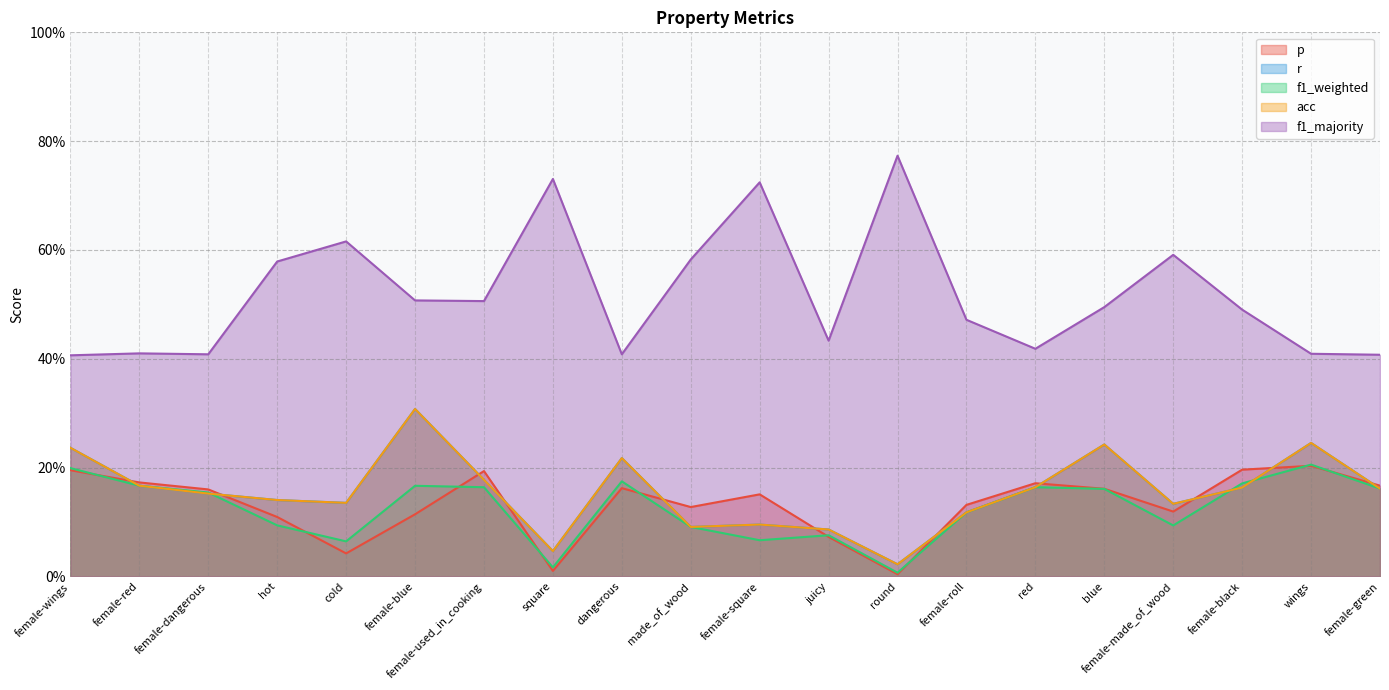

What is the total value across all series at female-dangerous?

1.0